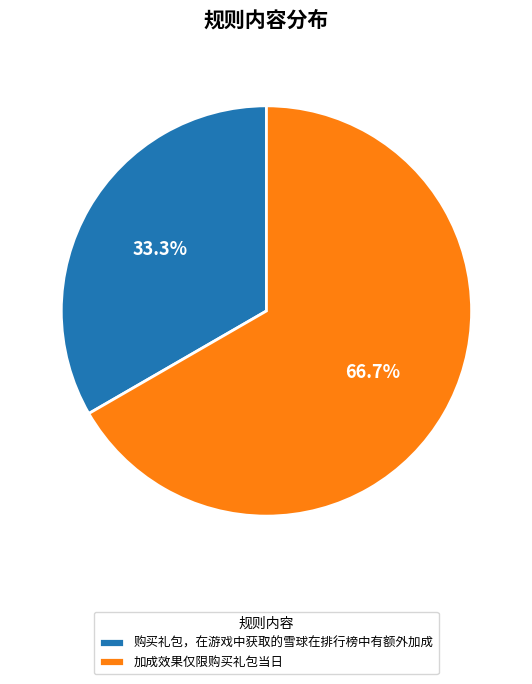

Is there a majority slice in this chart?

Yes